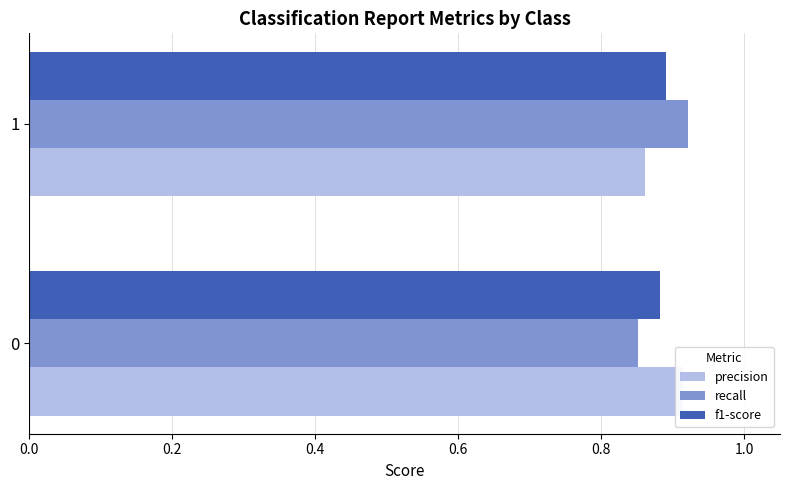

Rank the series at 0.0 from highest to lowest value.

precision, f1-score, recall